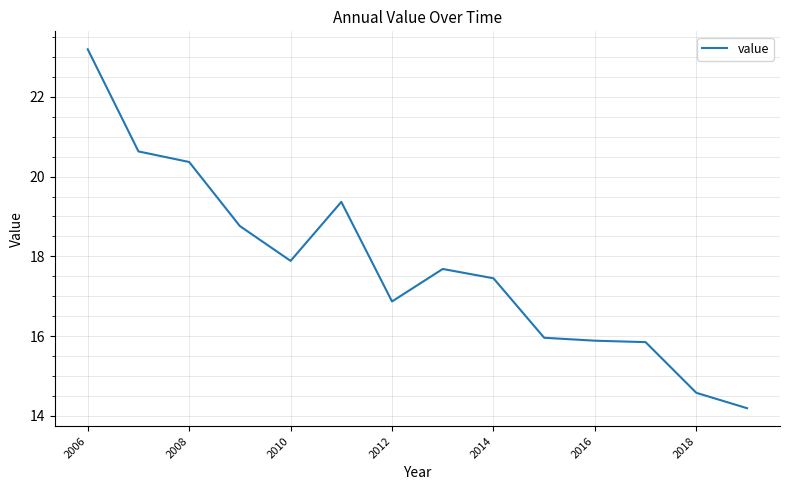

What is the minimum value shown in the chart?

14.2